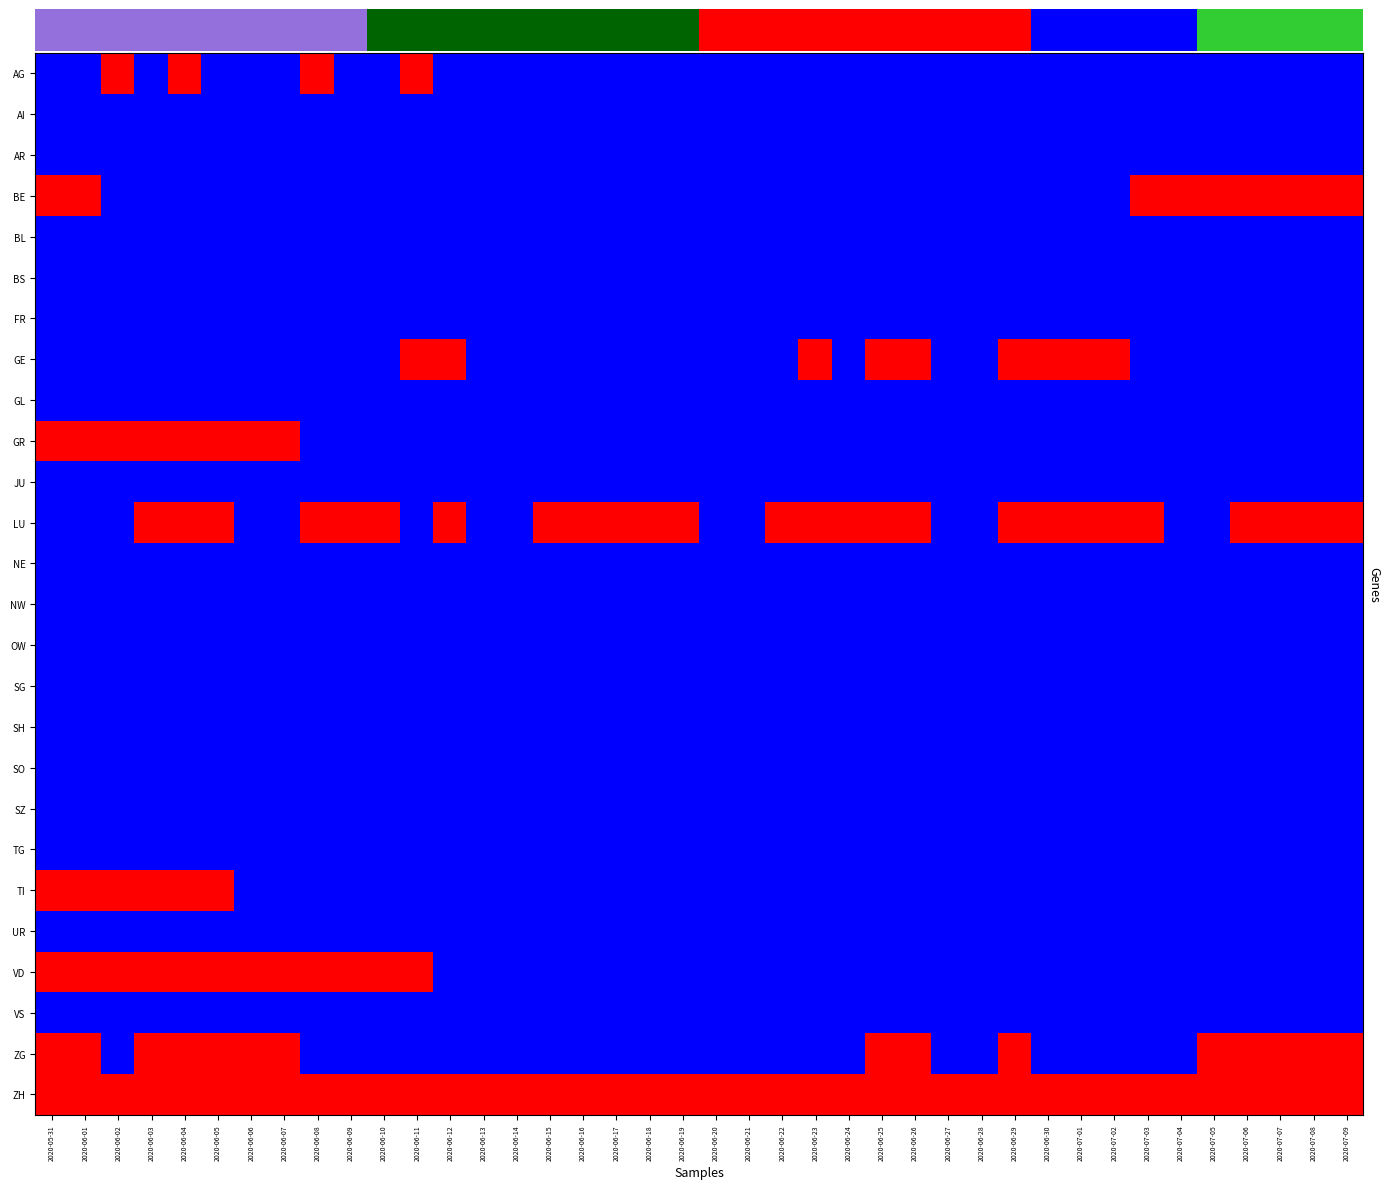

Which series has the largest total across all categories?

ZH